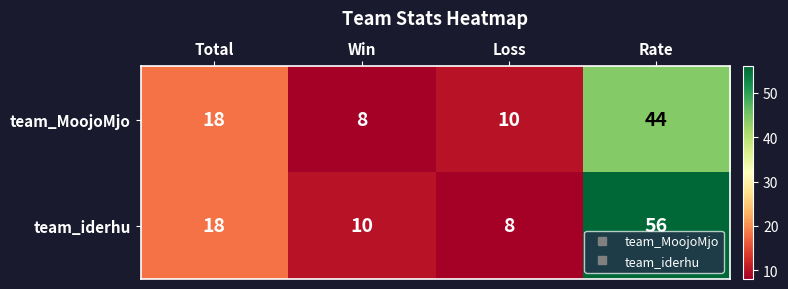

What is the total value across all series at Rate?

100